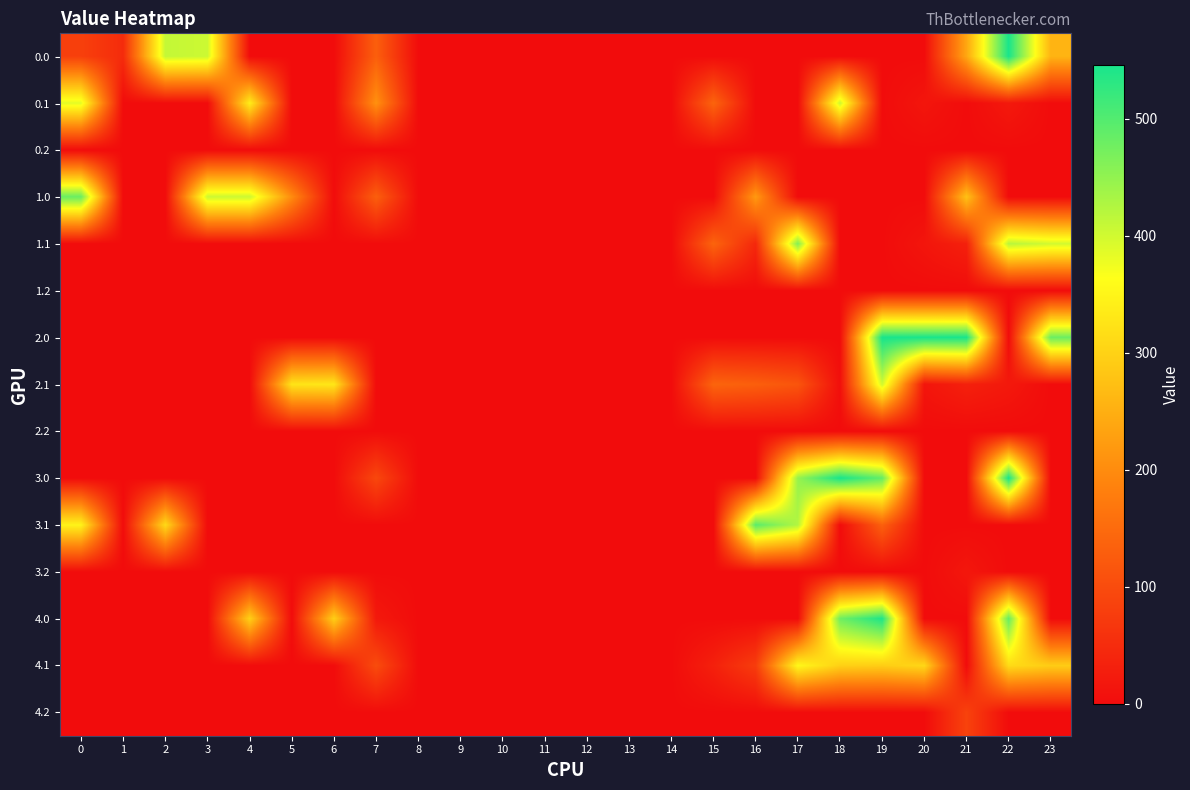

At which category does the chart reach its minimum across all series?

4